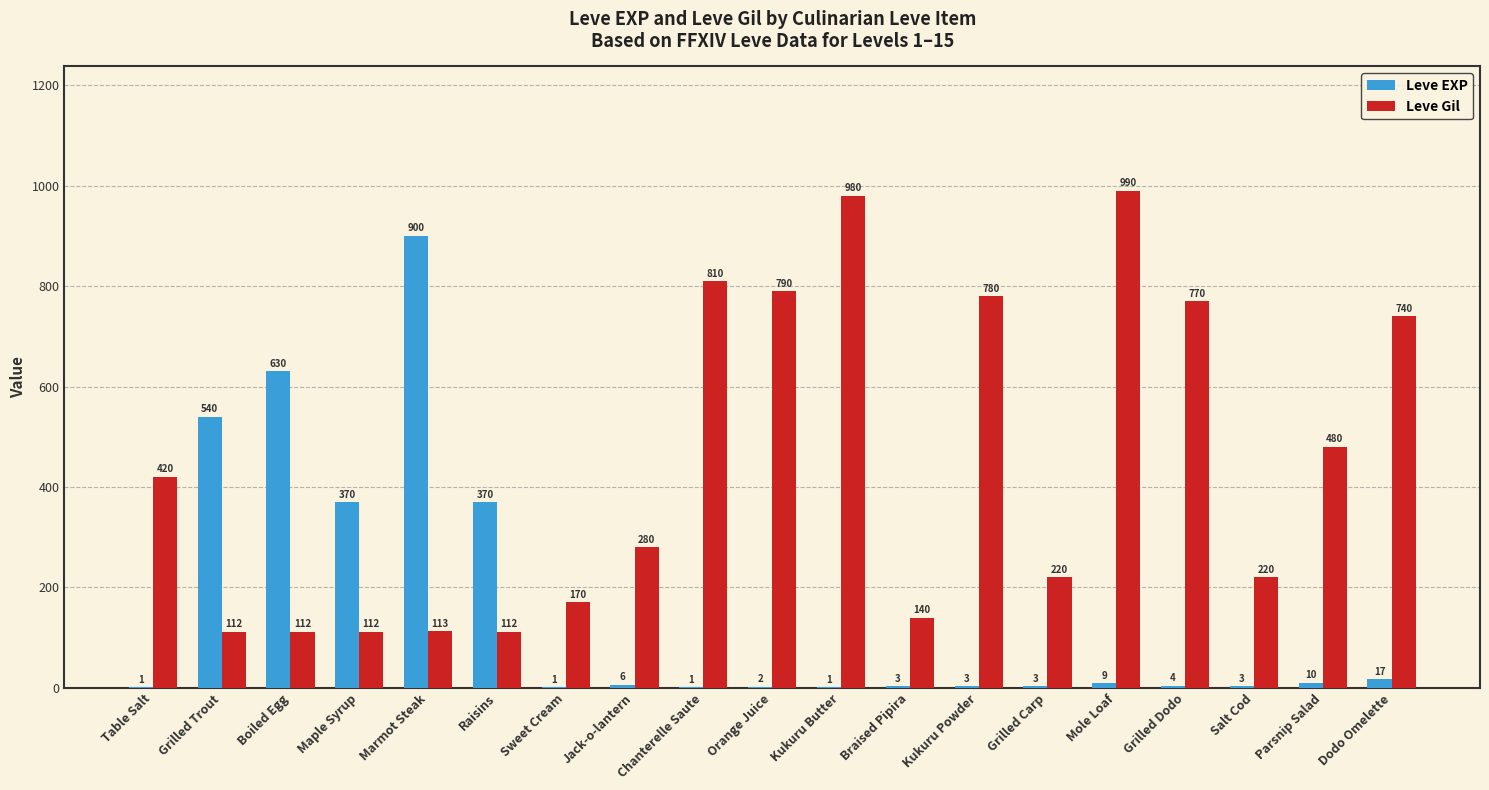

At which label does Leve Gil first exceed 280?

Table Salt